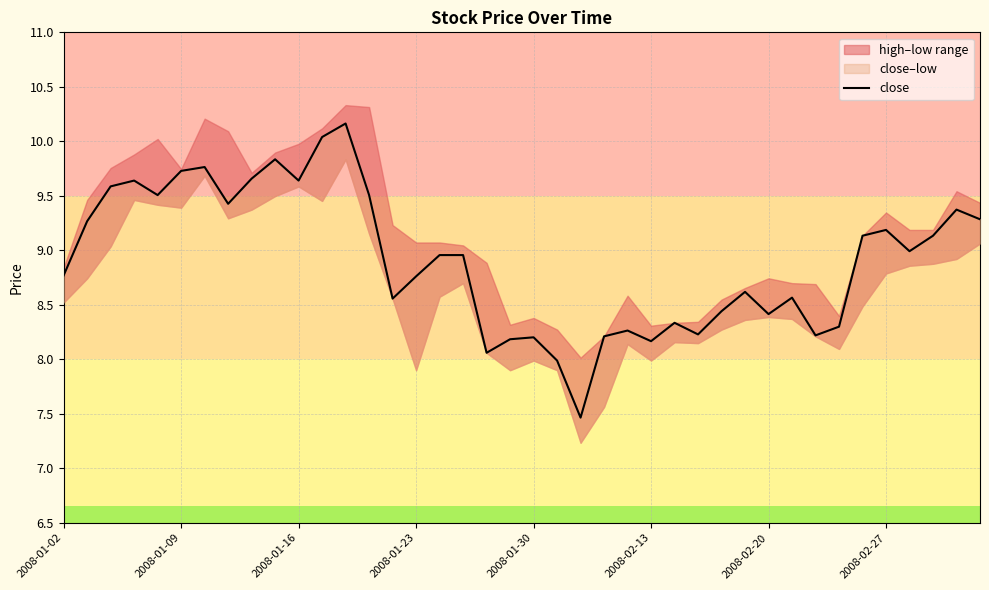

Does the chart have visible grid lines?

Yes